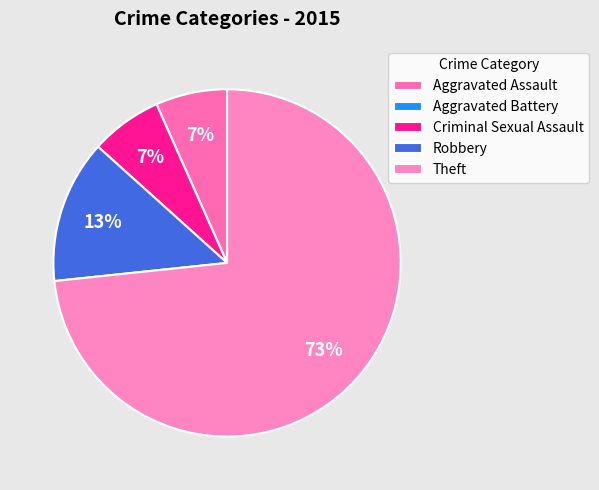

Is Theft the majority of the pie?

Yes